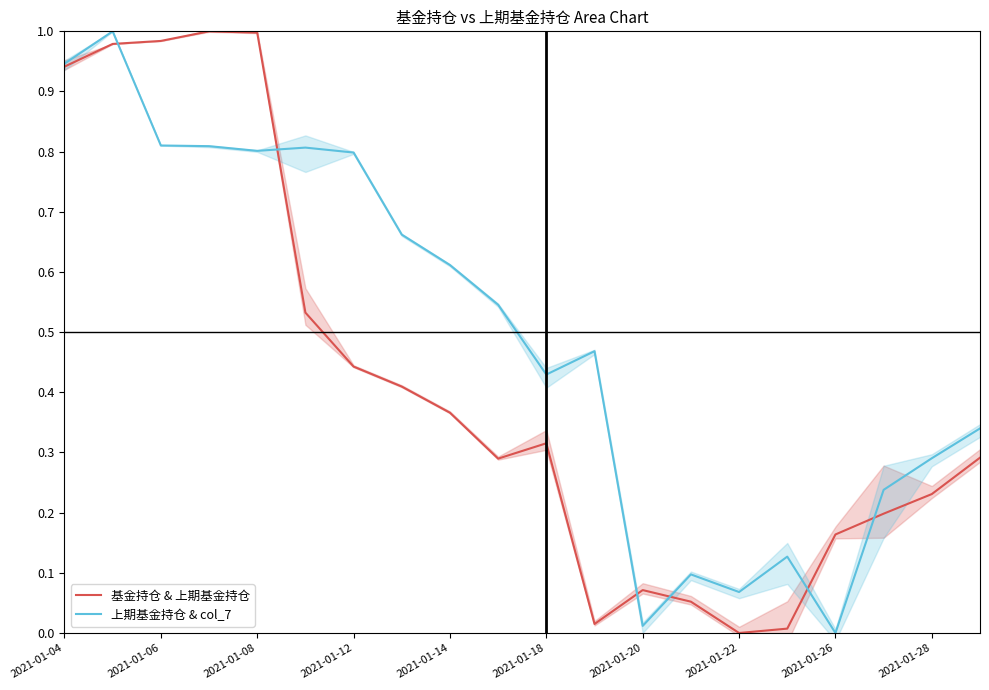

What is the difference between the highest and lowest values at 2021-01-14?

0.2